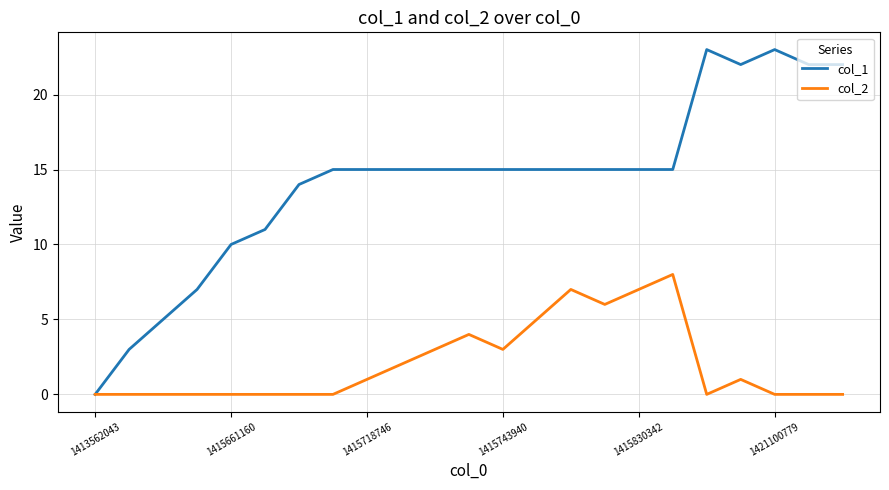

List the series in order of their peak value, highest first.

col_1, col_2